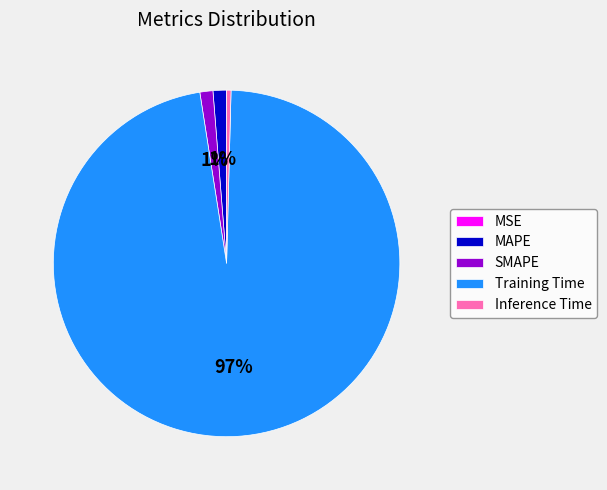

To the nearest percent, what is the difference between the MAPE and Inference Time slice percentages?

1%